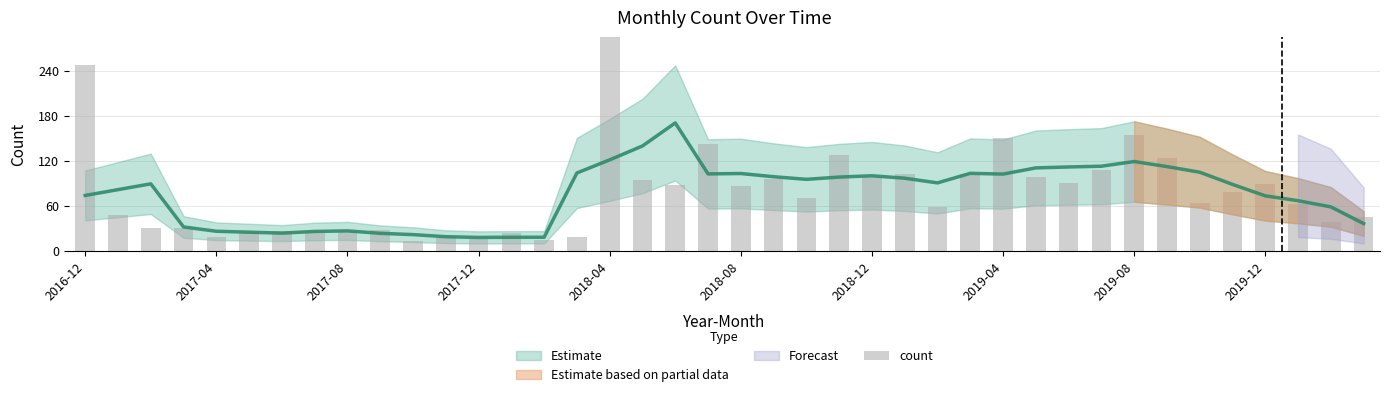

What is the ratio of the value at 22 to the value at 33?

0.6